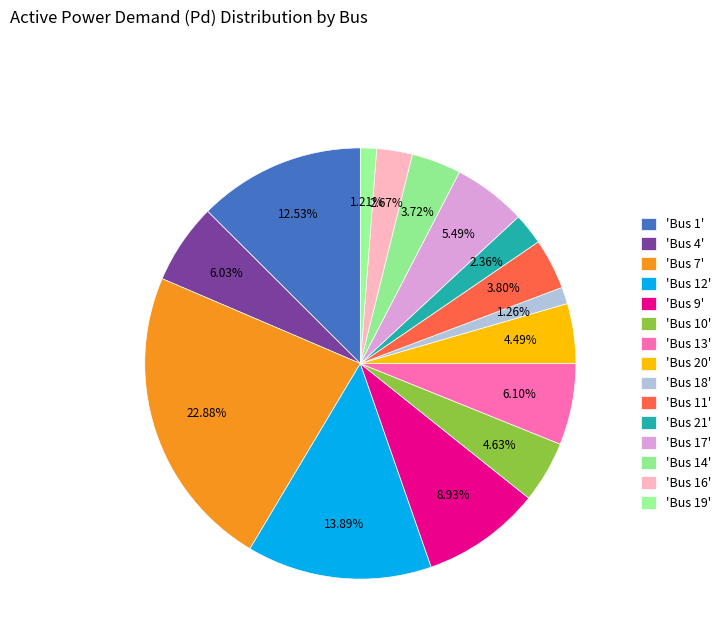

Does any single category account for the majority?

No